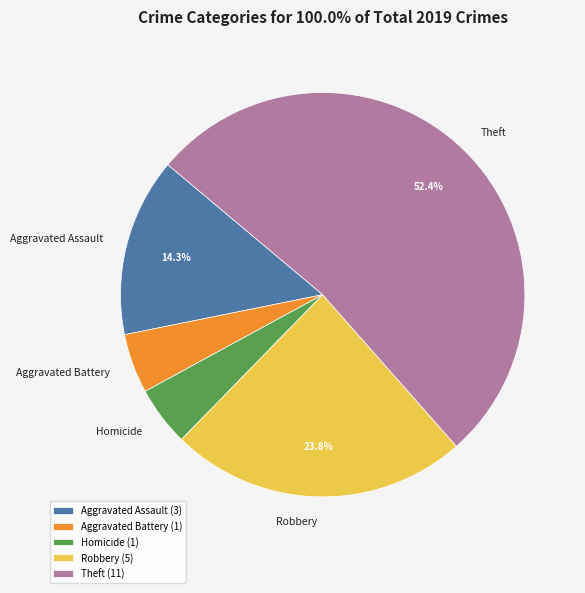

To the nearest percent, what portion does Homicide represent?

5%